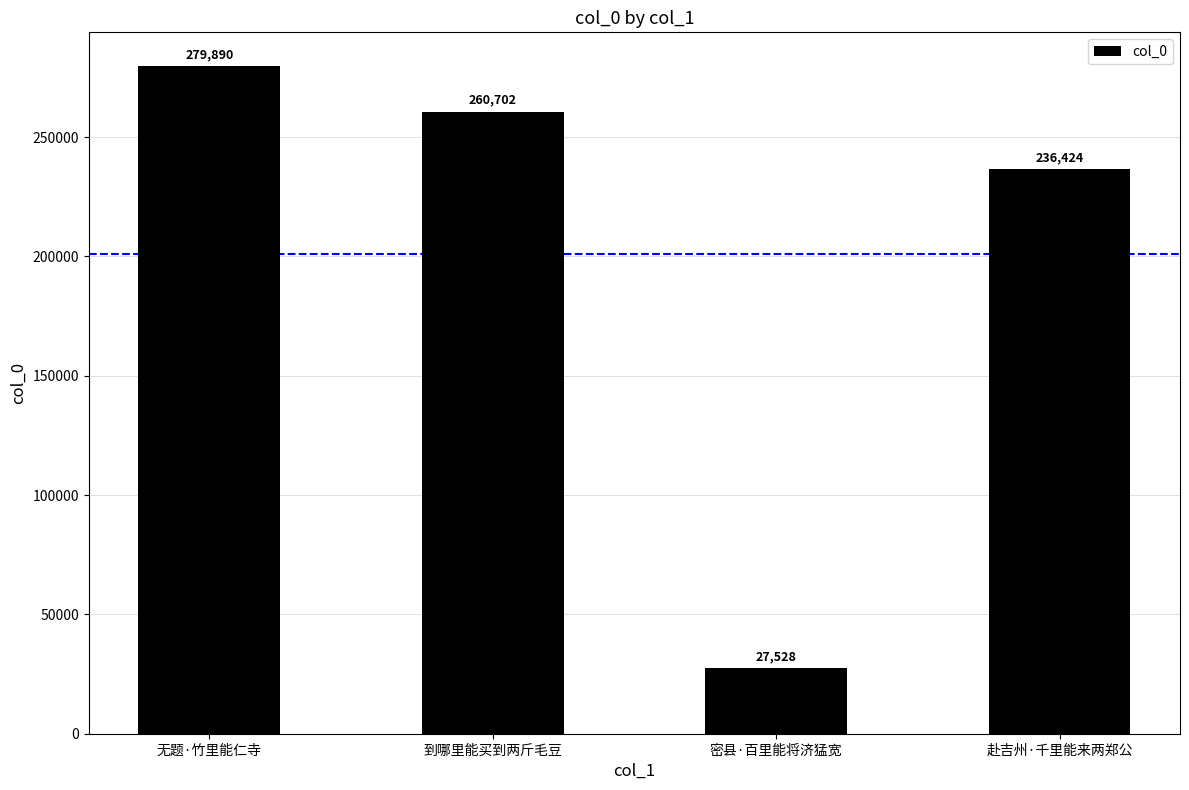

Where does the data first go above 260702?

无题·竹里能仁寺